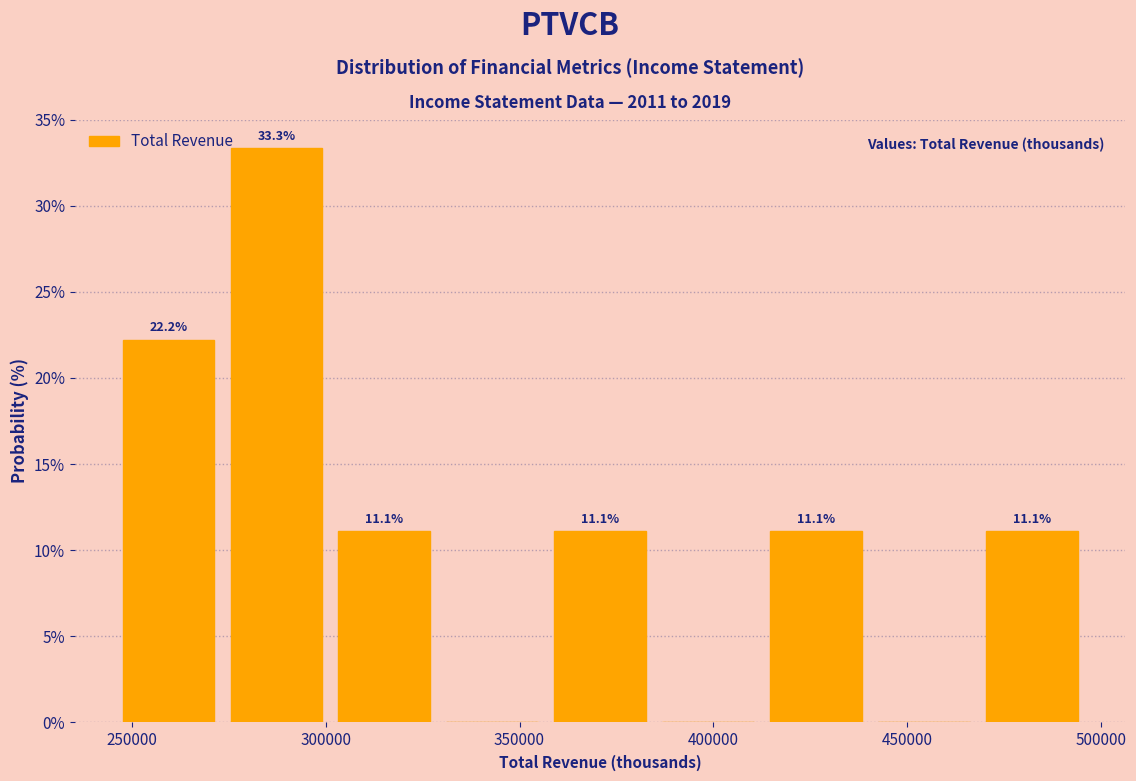

Which range on the x-axis has the tallest bar?

275000 to 300000